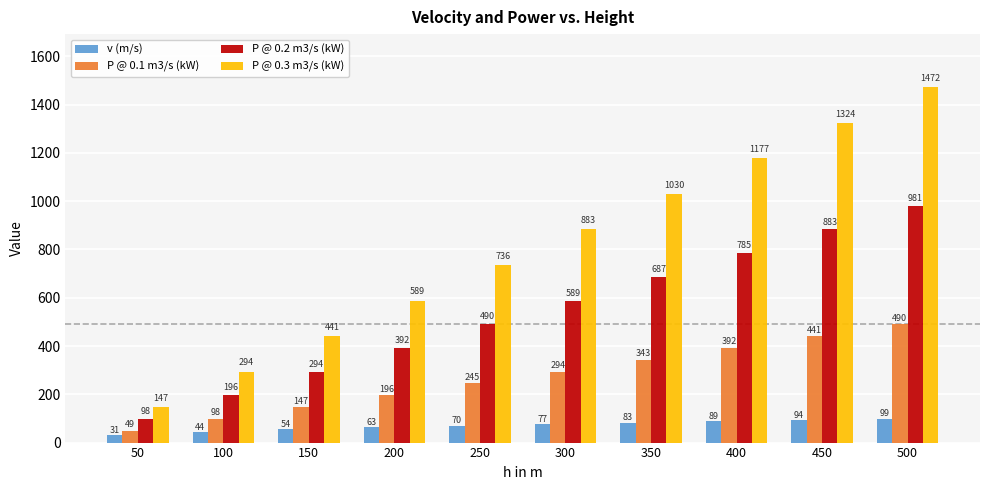

Rank the series by their average value, from highest to lowest.

P @ 0.3 m3/s (kW), P @ 0.2 m3/s (kW), P @ 0.1 m3/s (kW), v (m/s)